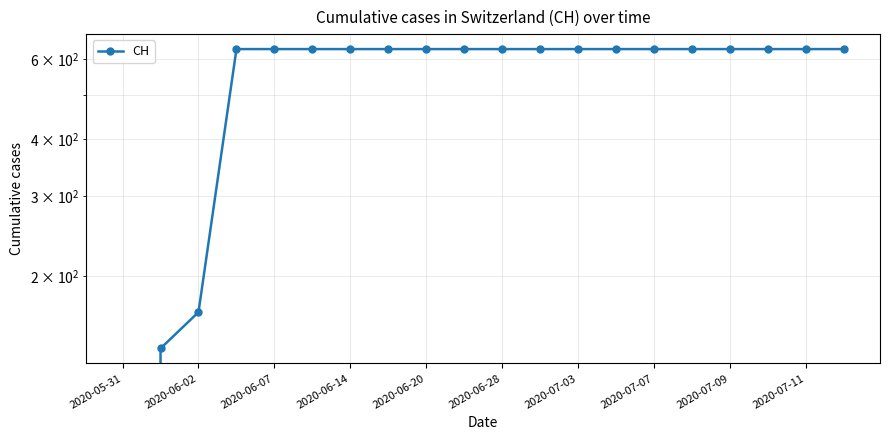

Is it true that the value at 2020-06-20 is 631?

True